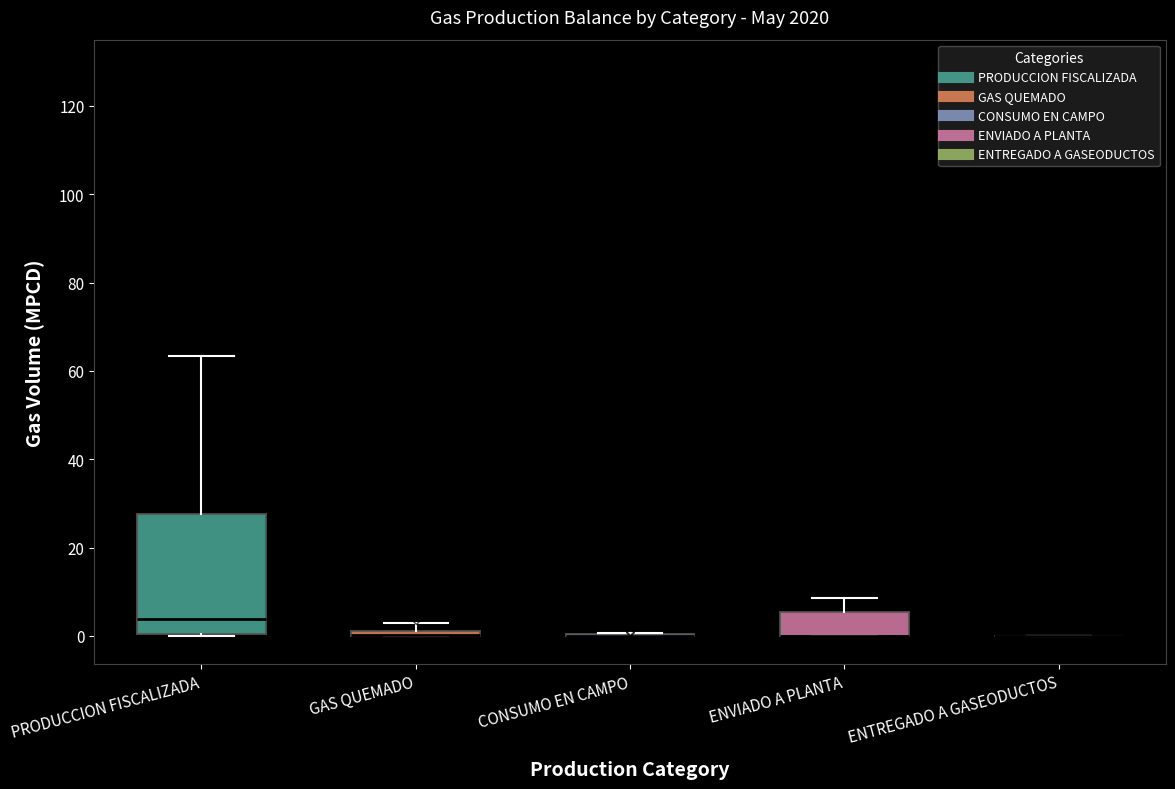

Comparing the boxes themselves (not the whiskers), which one is the tallest?

PRODUCCION FISCALIZADA